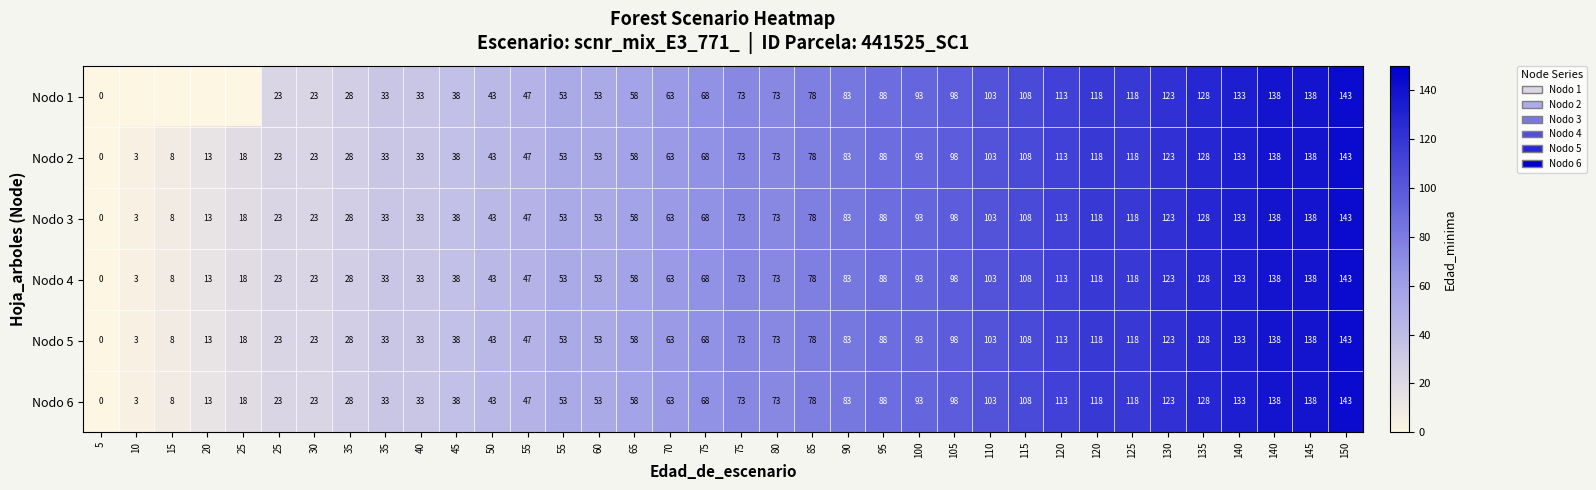

What is the maximum value for Nodo 3?

143.0